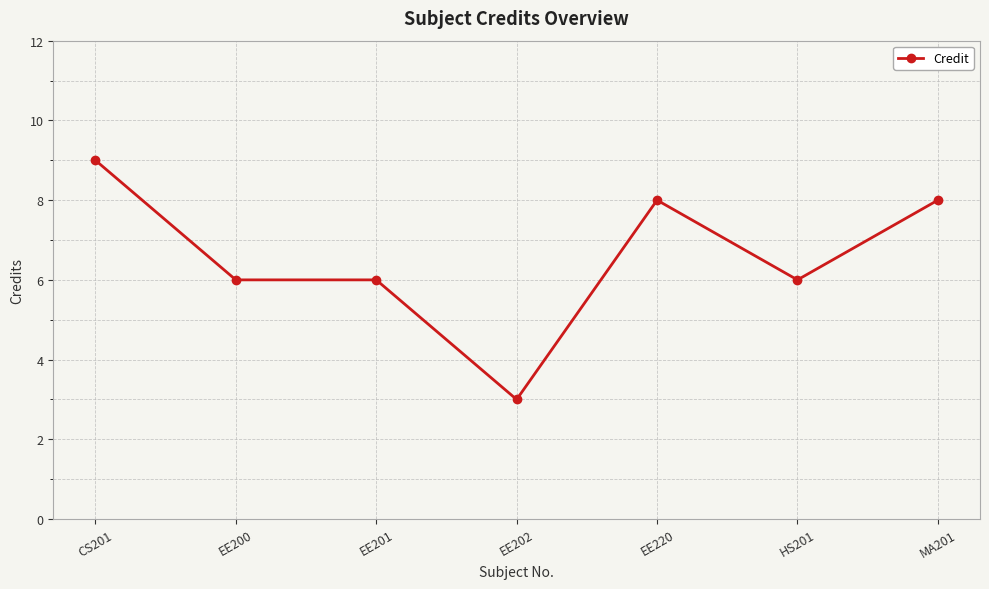

What value does the data have at EE201?

6